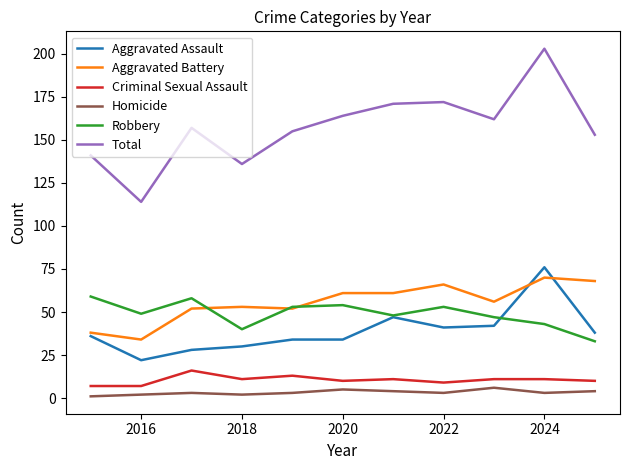

Which series has the widest spread of values?

Total